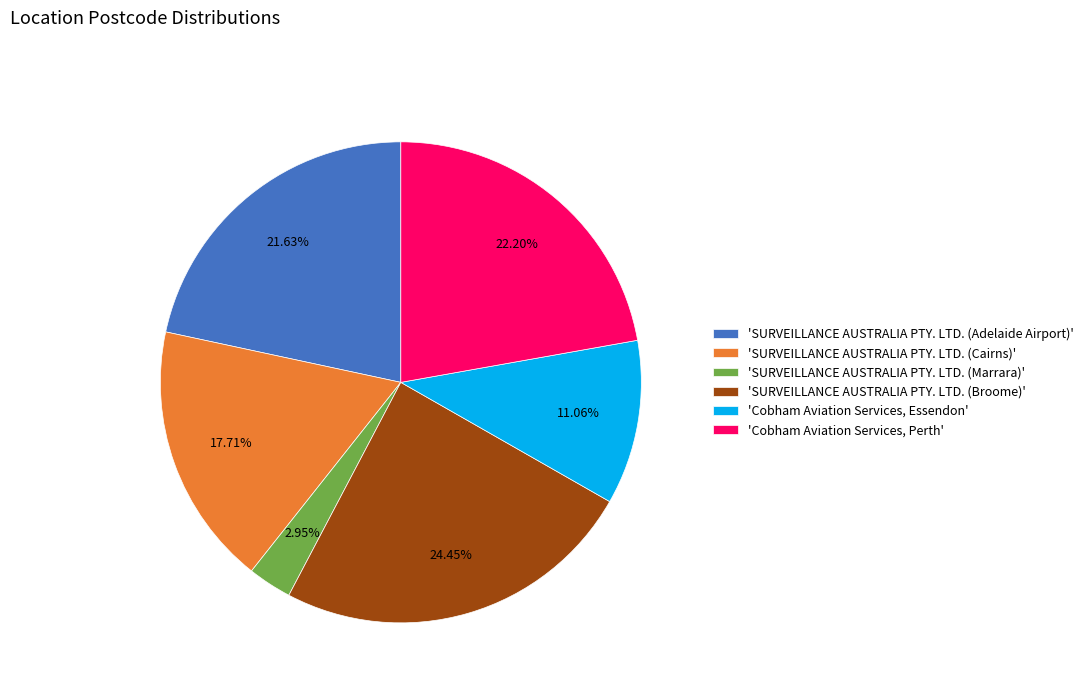

Between 'SURVEILLANCE AUSTRALIA PTY. LTD. (Adelaide Airport)' and 'Cobham Aviation Services, Essendon', which is larger?

'SURVEILLANCE AUSTRALIA PTY. LTD. (Adelaide Airport)'